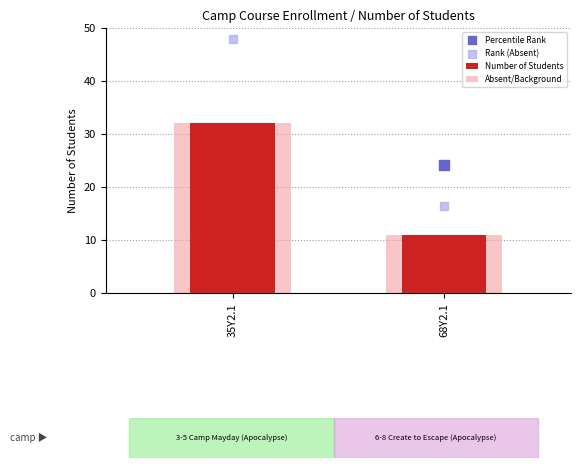

Is the value of Percentile Rank at 68Y2.1 greater than the value of Number of Students at 35Y2.1?

No